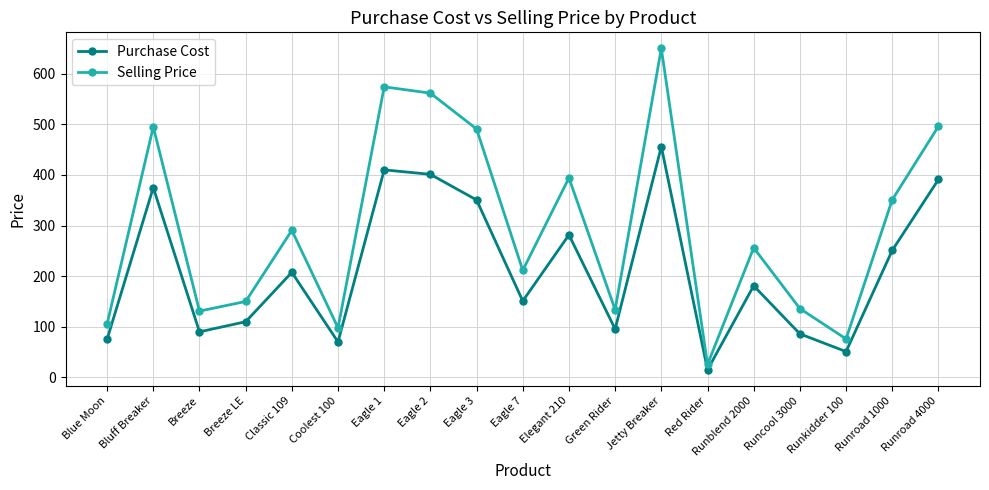

True or false: Purchase Cost and Selling Price intersect in this chart.

False